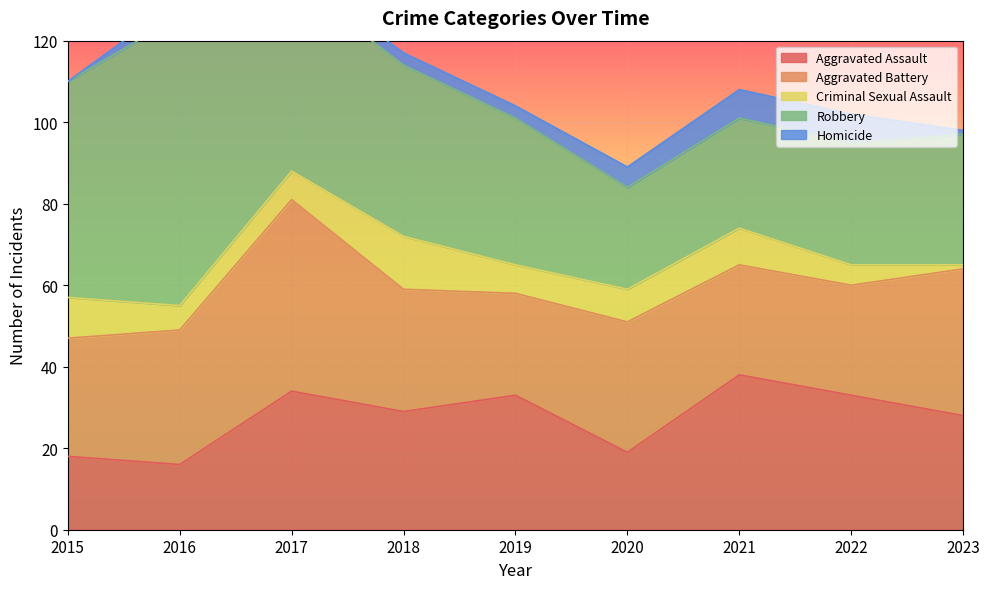

In Robbery, how many points are lower than both neighbors (excluding endpoints)?

1